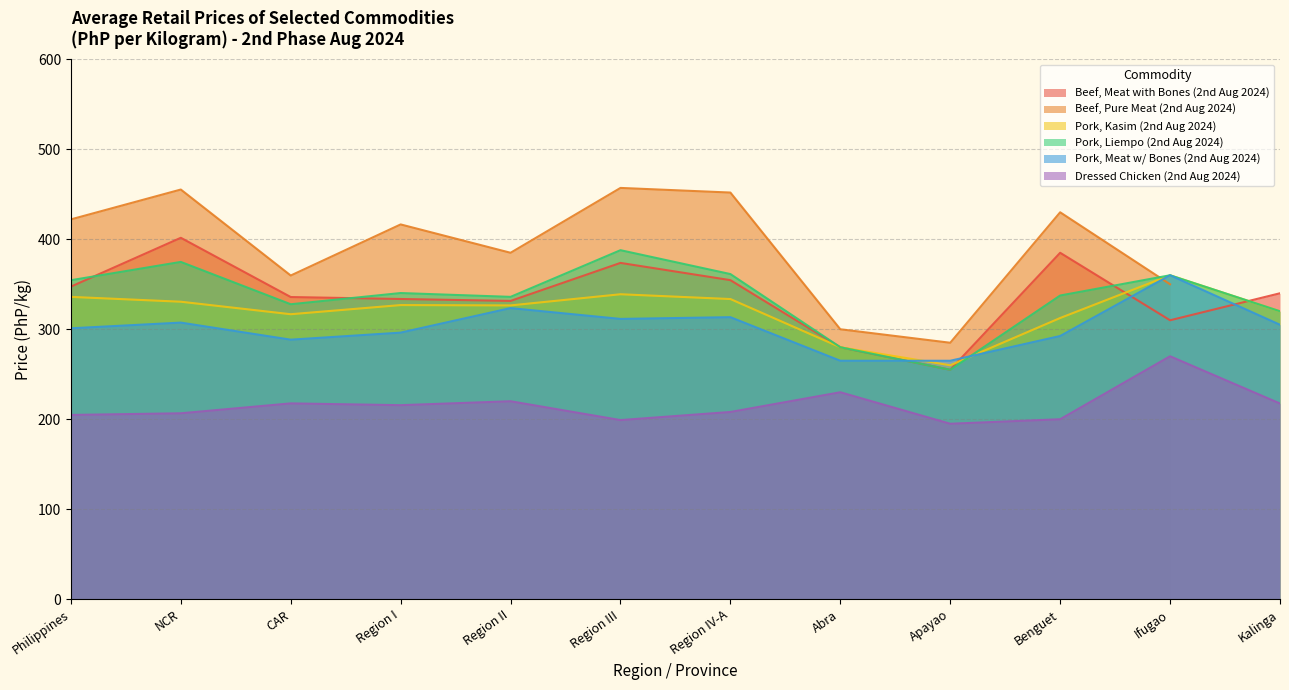

True or false: Dressed Chicken (2nd Aug 2024) and Beef, Meat with Bones (2nd Aug 2024) cross at least once.

False